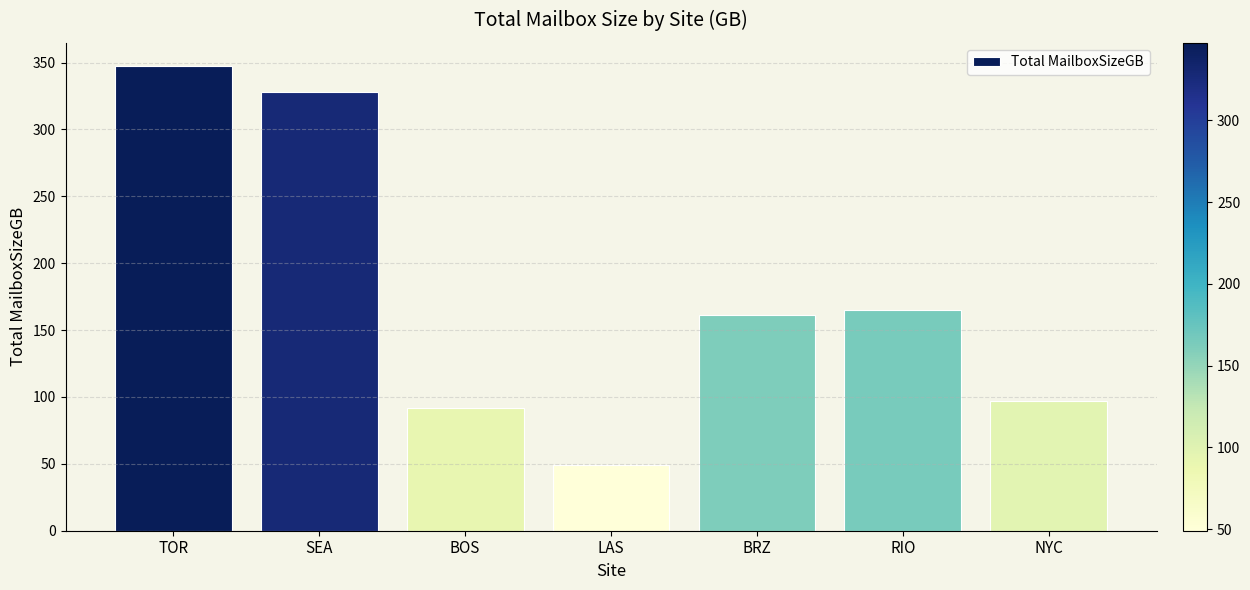

Which has a higher value, SEA or LAS?

SEA